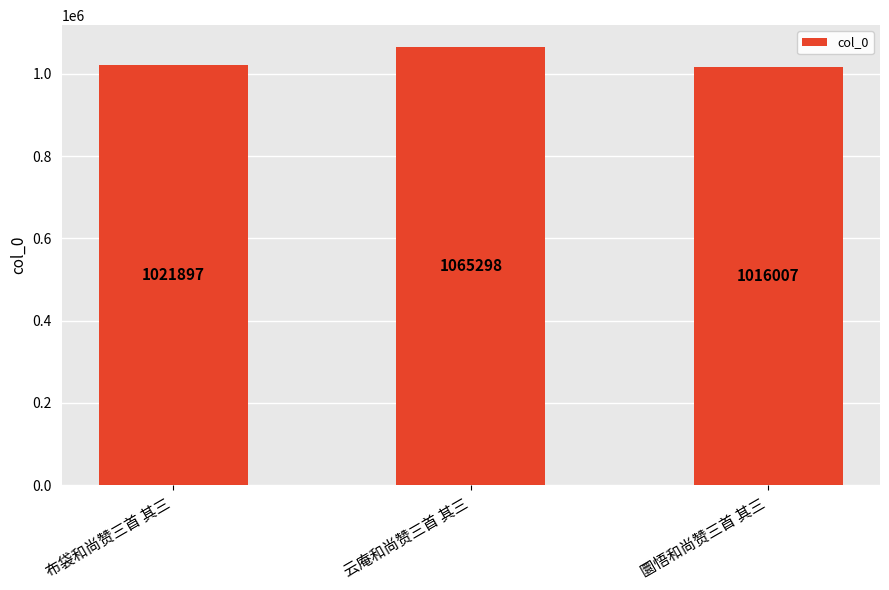

Between 云庵和尚赞三首 其三 and 布袋和尚赞三首 其三, which is larger?

云庵和尚赞三首 其三